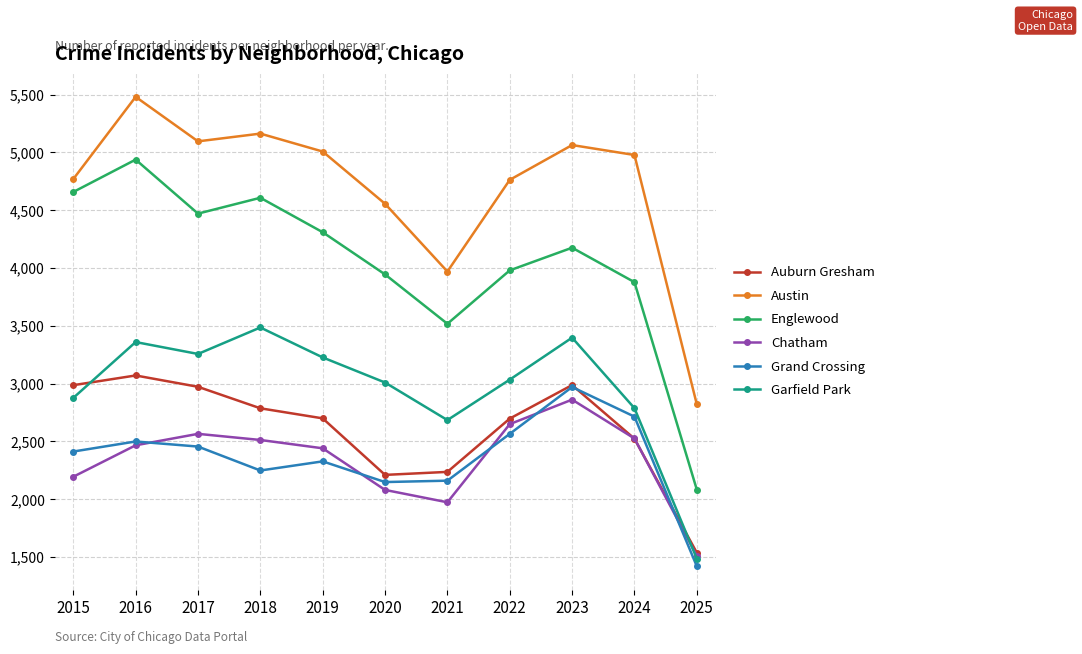

Which series has the widest spread of values?

Englewood